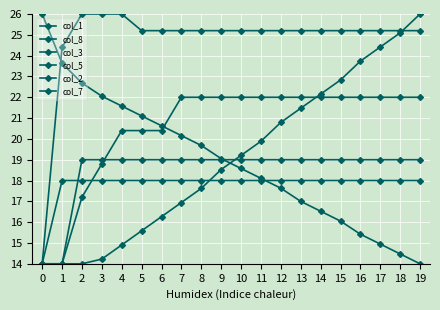

Which series has the largest range (max minus min)?

col_8